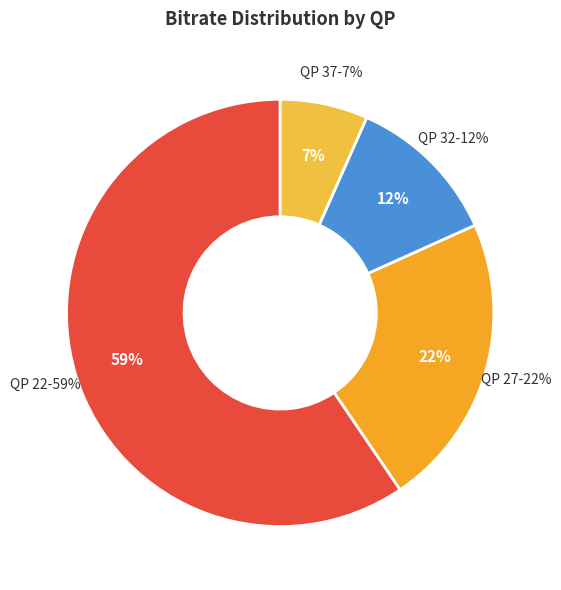

Is it true that QP 37 is 7% of the pie?

True